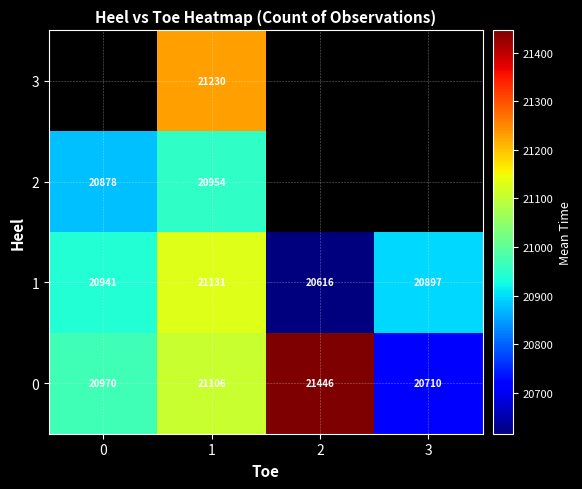

What is the spread (max minus min) of values at 3?

186.5